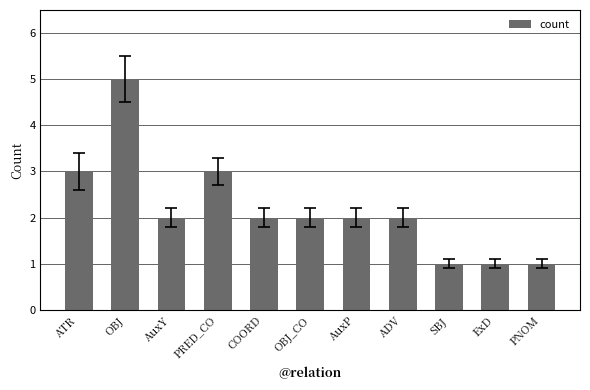

Reading left to right, what are all the values shown in this chart?

ATR=3	OBJ=5	AuxY=2	PRED_CO=3	COORD=2	OBJ_CO=2	AuxP=2	ADV=2	SBJ=1	ExD=1	PNOM=1